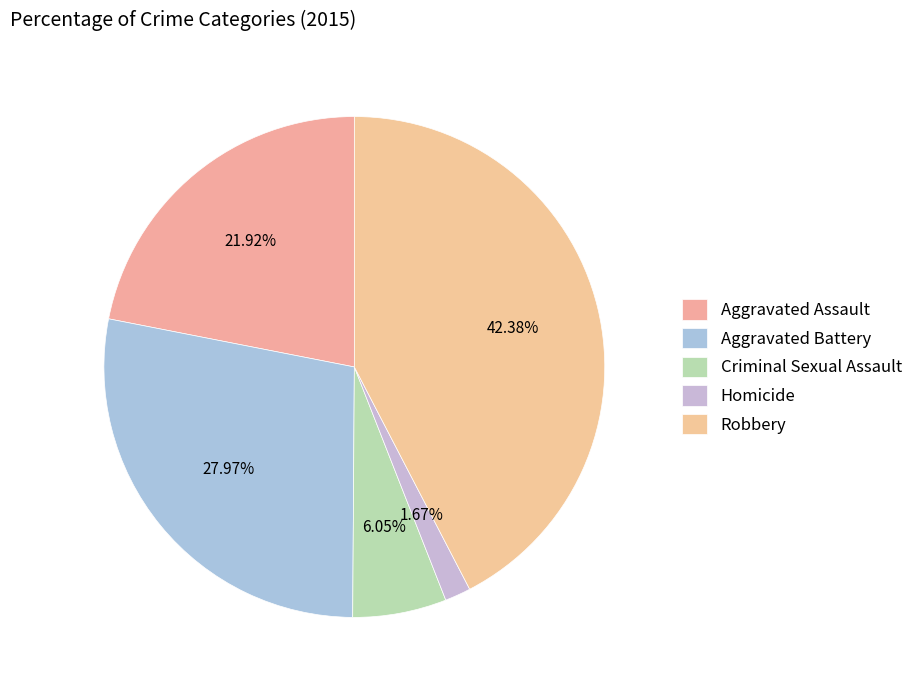

Combined, do Aggravated Battery and Robbery account for over 50%?

Yes